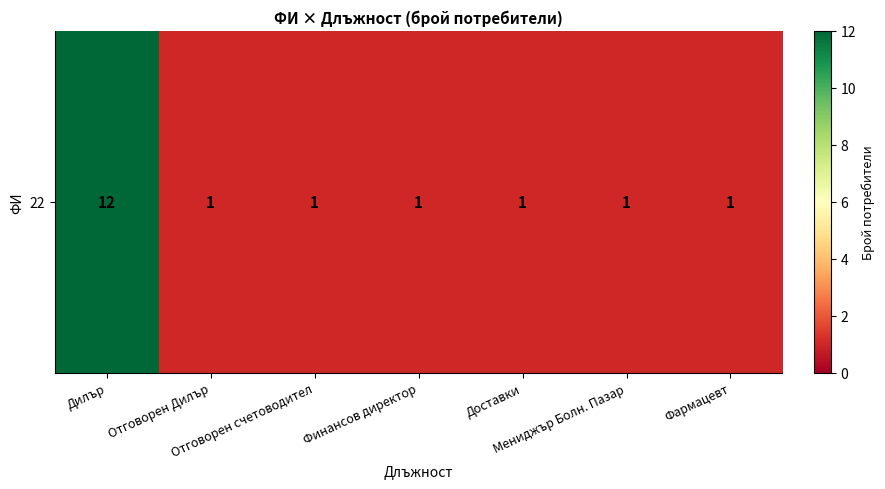

List the labels in order of value, smallest first.

Отговорен Дилър, Отговорен счетоводител, Финансов директор, Доставки, Мениджър Болн. Пазар, Фармацевт, Дилър